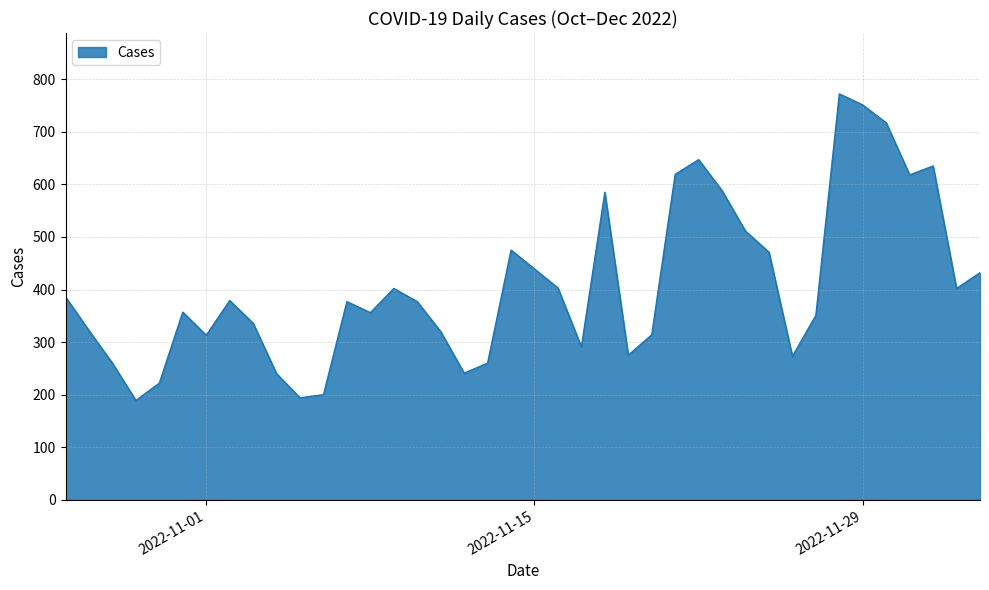

How many interior local valleys (lower than both neighbors) does the data have?

10